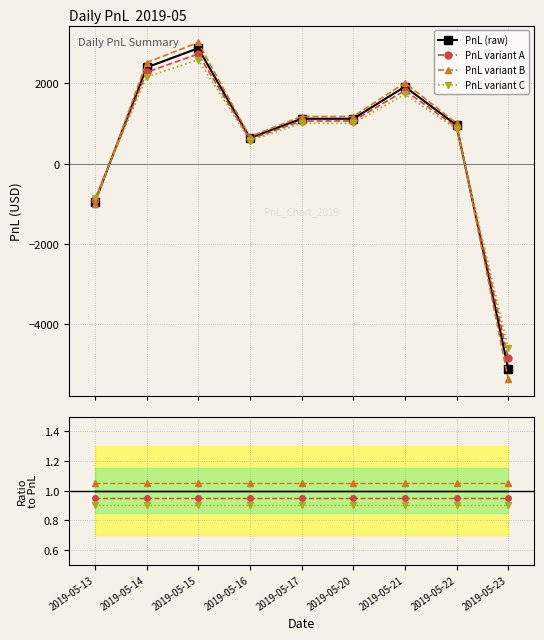

What is the minimum value shown in the chart?

-5120